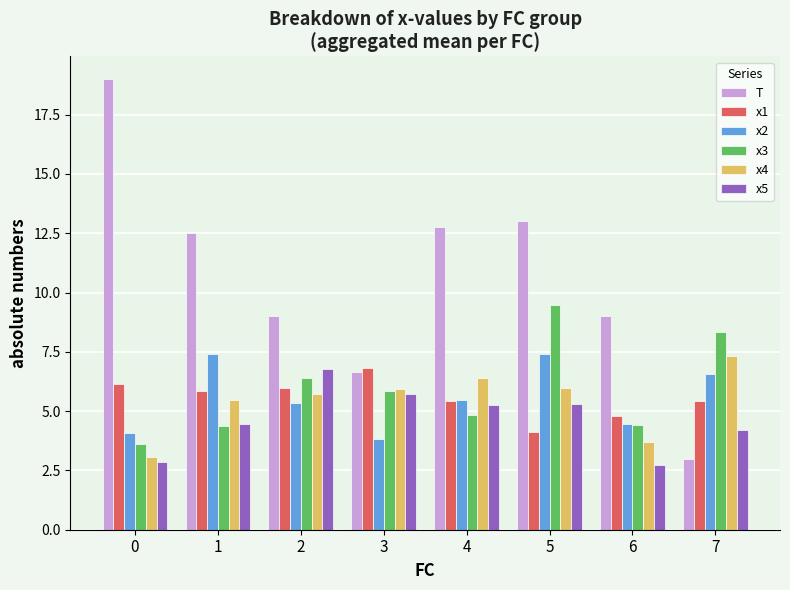

The x4 series shows 6.0 at 5. True or false?

True